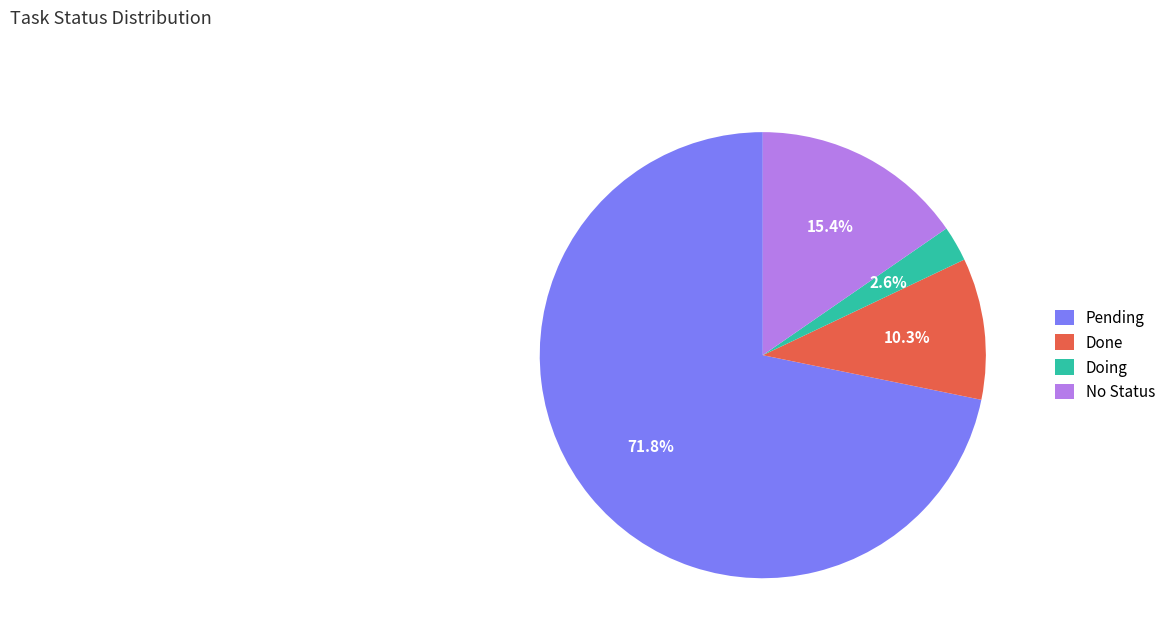

How many slices are in this pie chart?

4